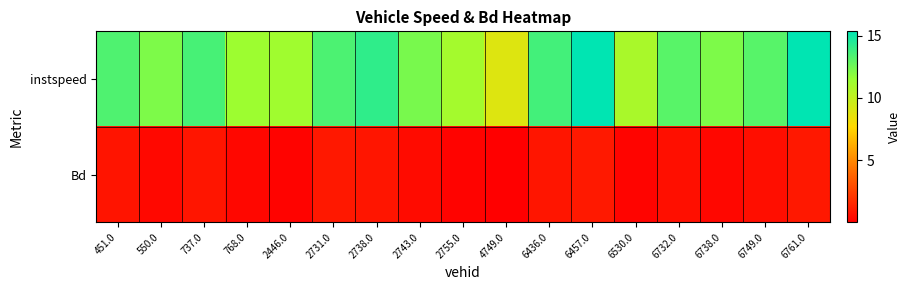

What is the spread (max minus min) of values at 768.0?

11.1